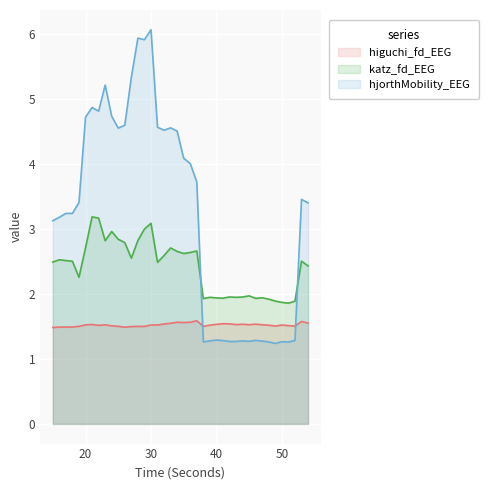

What is the sum of all katz_fd_EEG values?

96.3